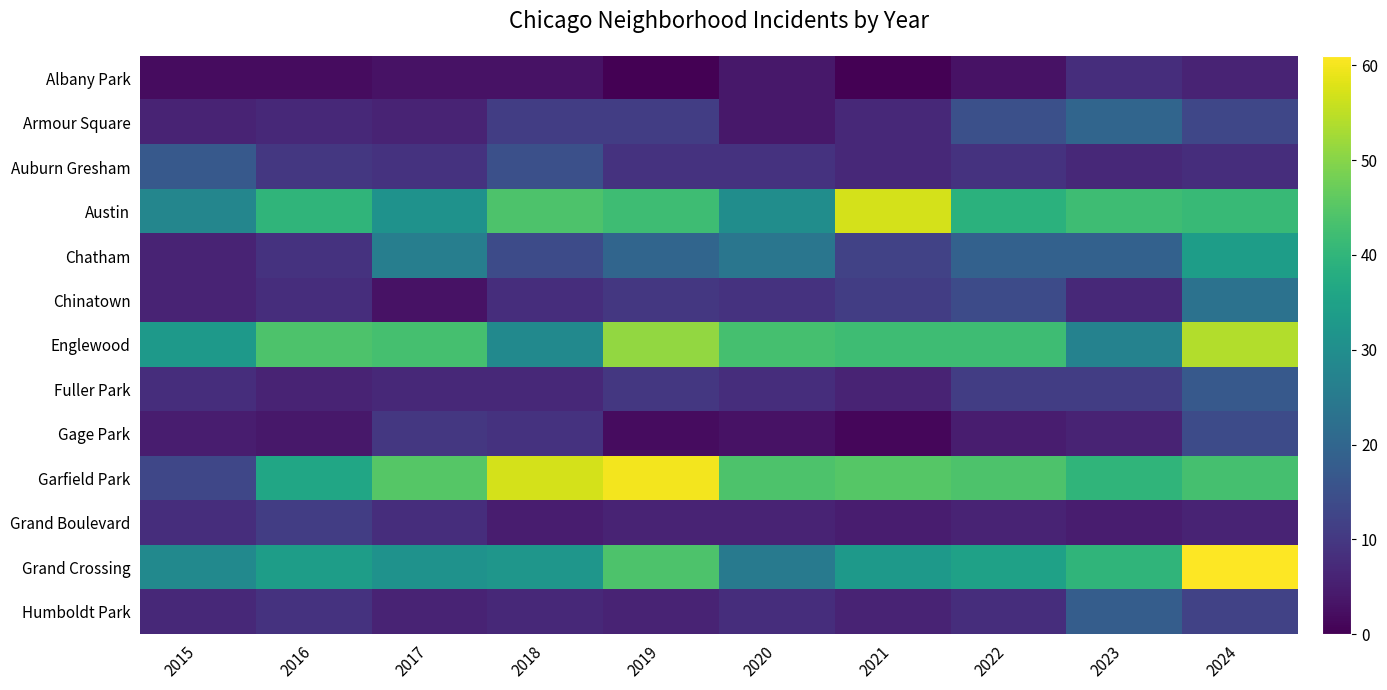

Which series has the widest spread of values?

Garfield Park